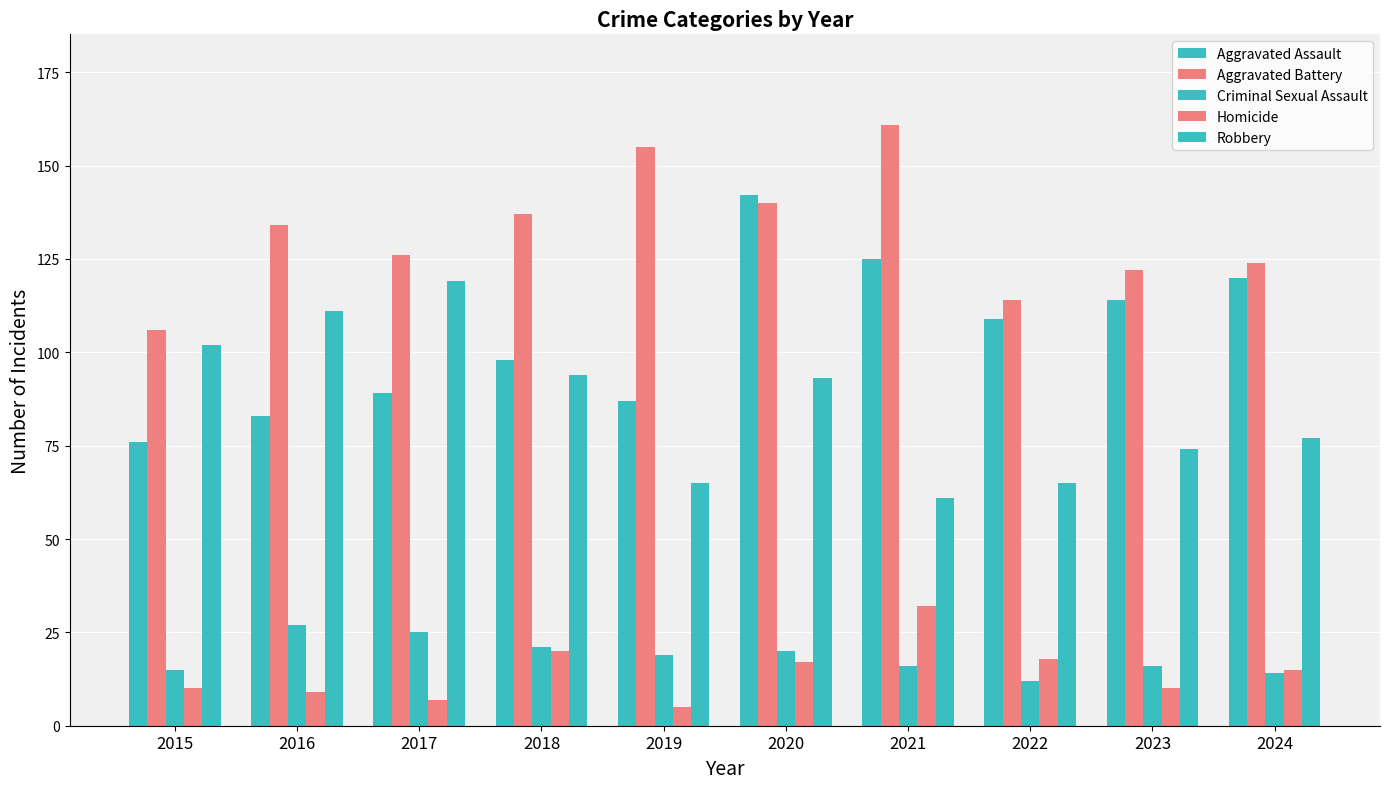

At which category does the chart reach its peak across all series?

2021